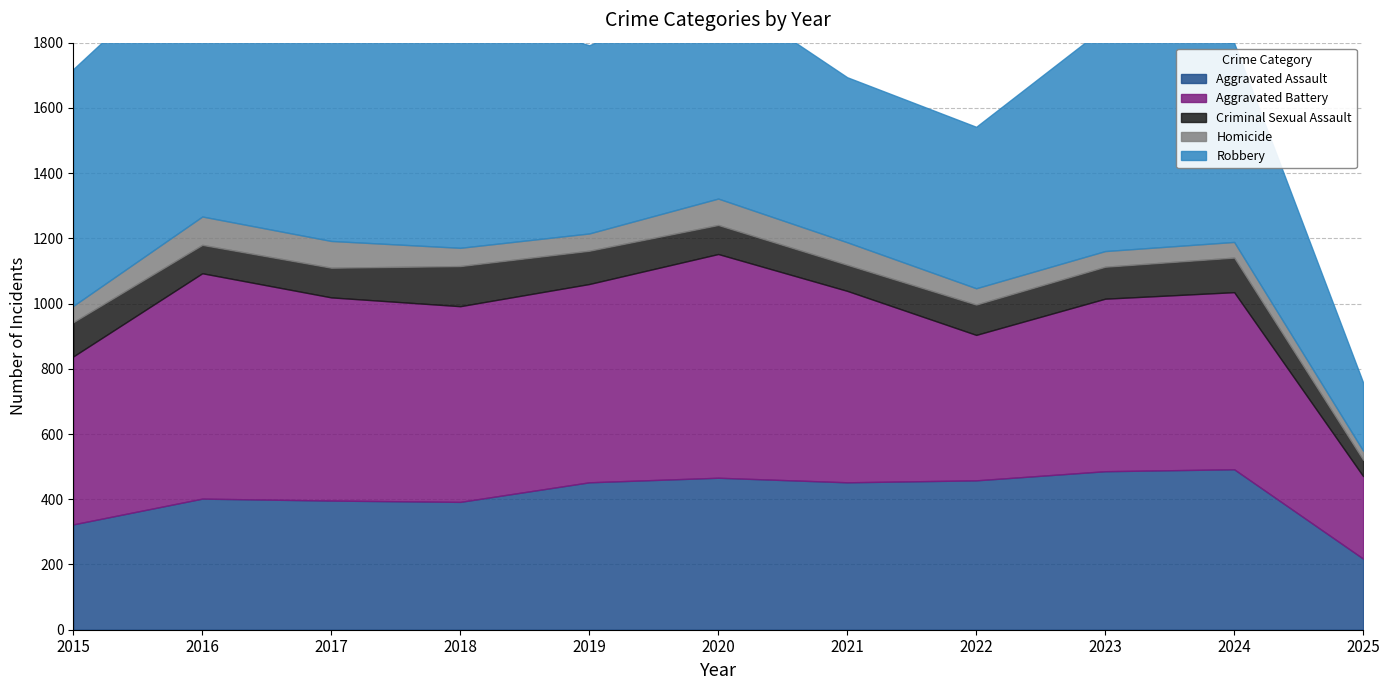

What is the difference between the maximum and minimum values in the Robbery series?

610